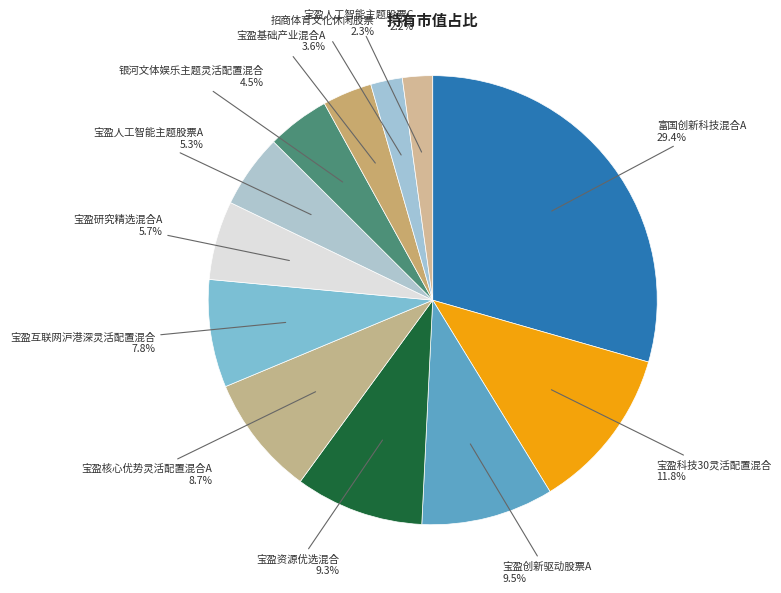

How much of the chart is everything except 宝盈创新驱动股票A?

90.5%